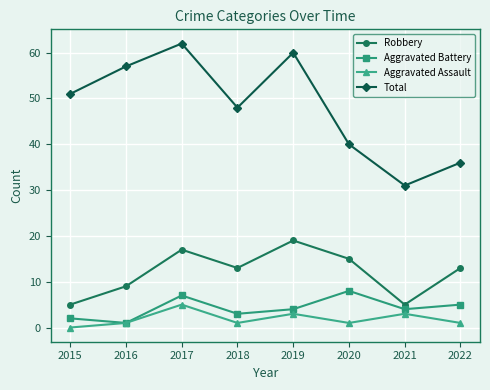

Where is the first local minimum for Aggravated Assault?

2018